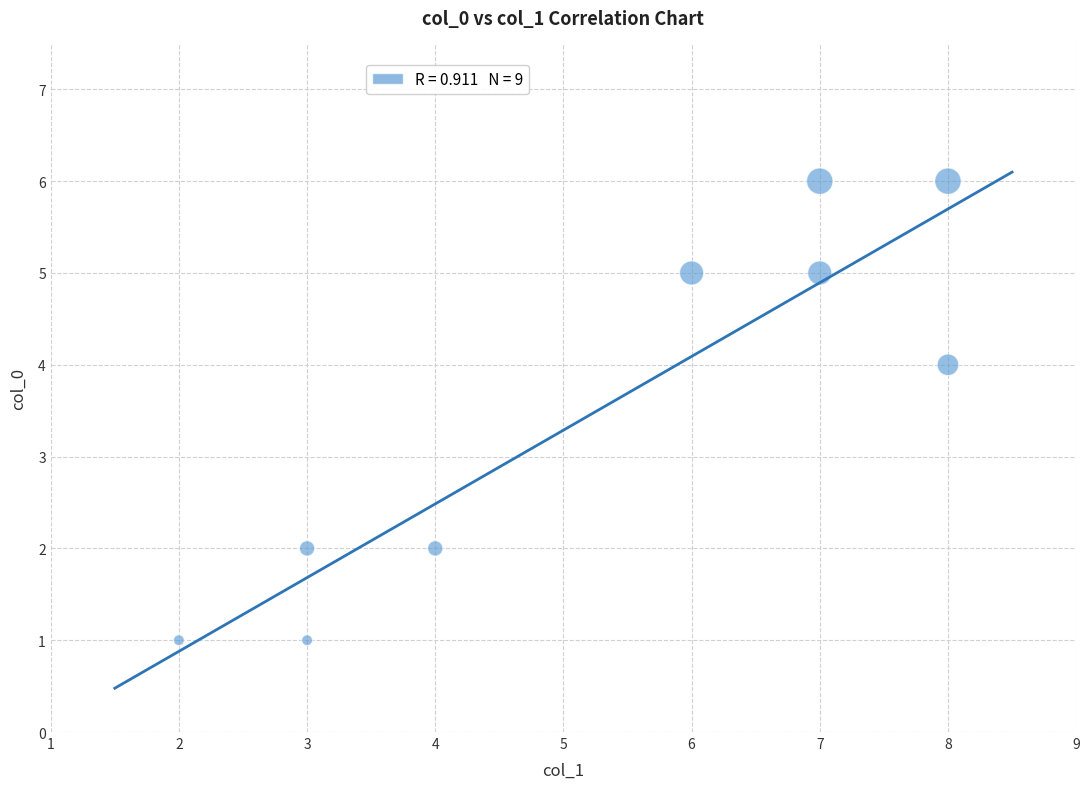

What is the average X value?

5